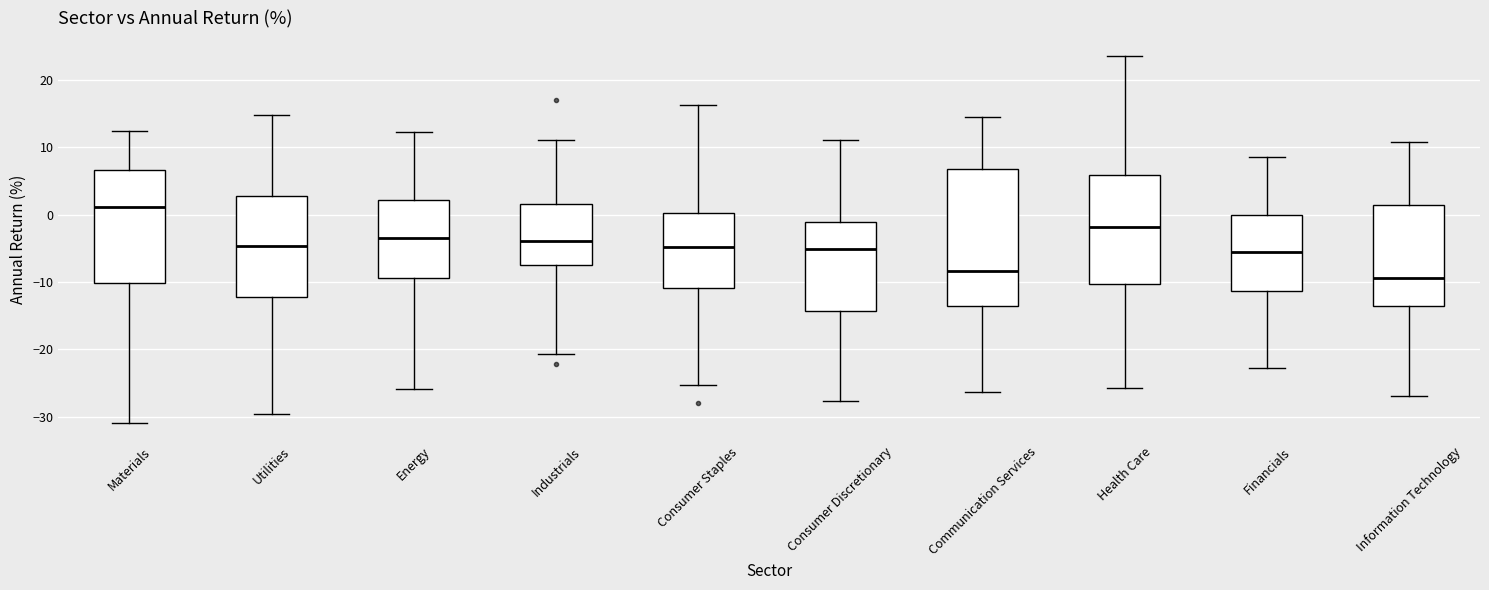

Comparing the boxes themselves (not the whiskers), which one is the tallest?

Communication Services